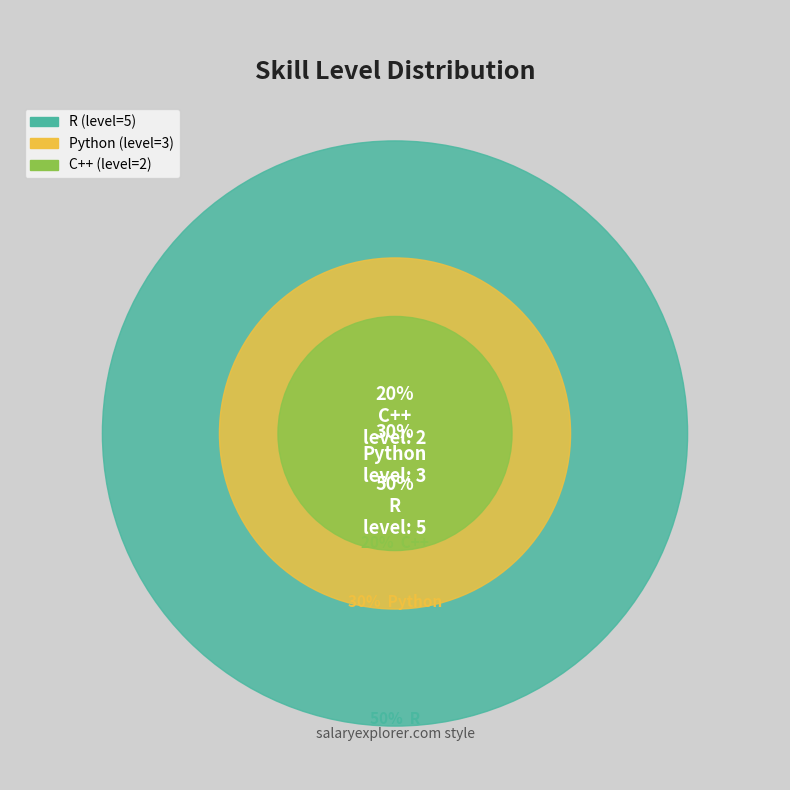

To the nearest percent, what is the average slice percentage?

33%